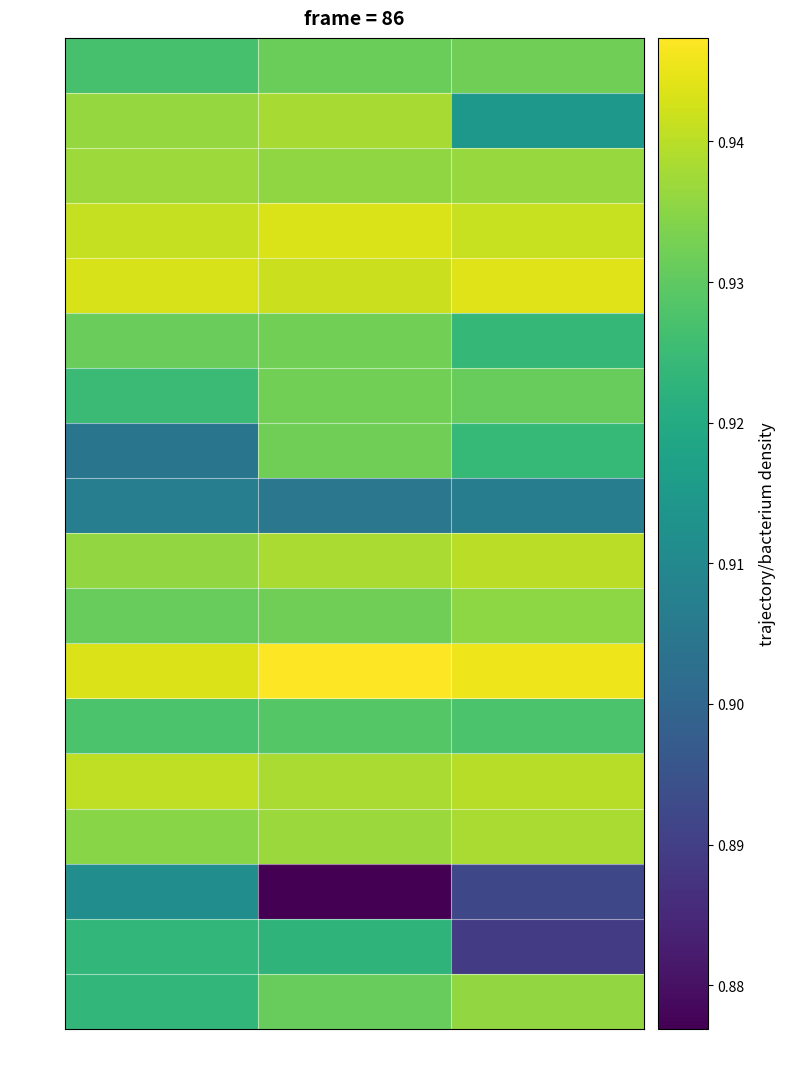

How many data points does each series have?

3